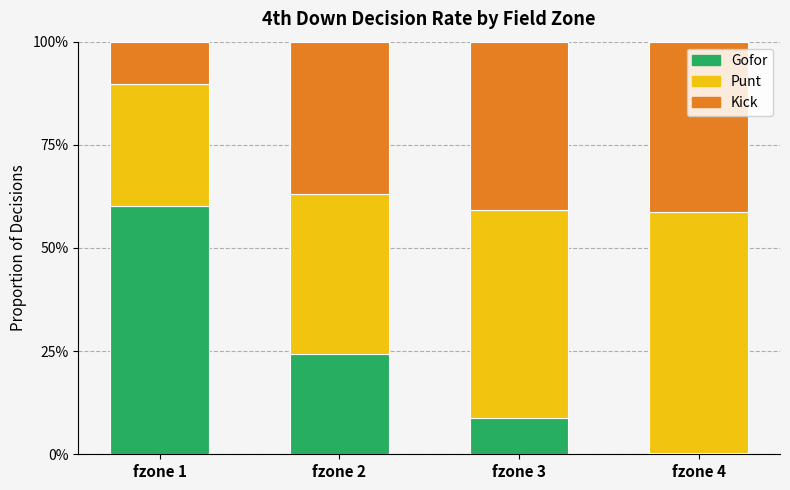

At which label is Gofor closest to 0?

fzone 4